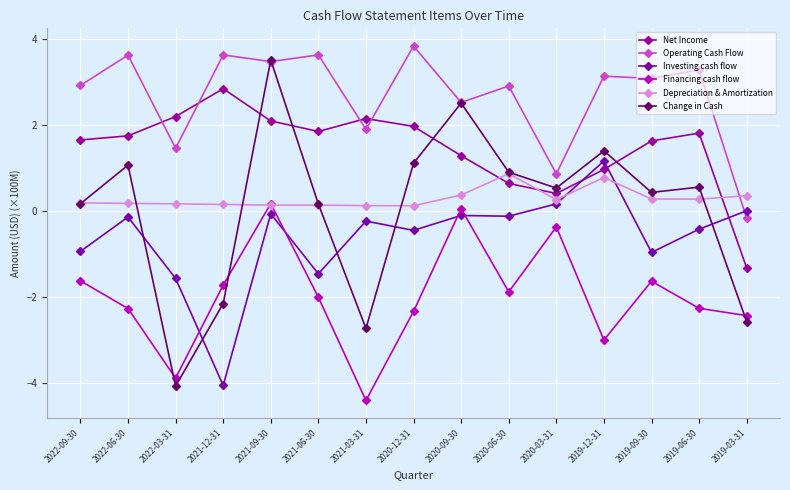

Is the value of Net Income at 2019-09-30 greater than the value of Investing cash flow at 2020-12-31?

Yes